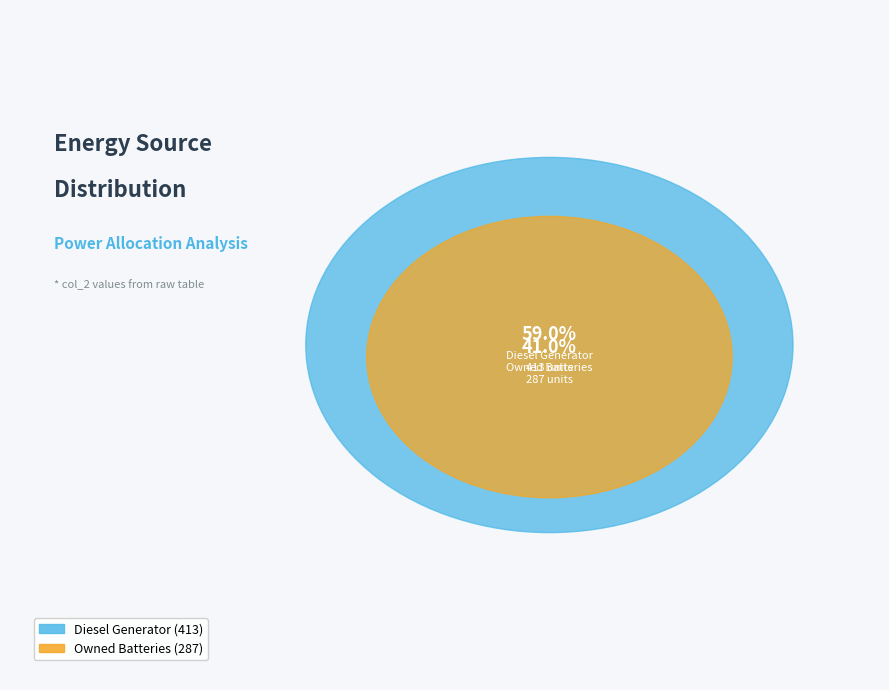

What is the majority slice?

Diesel Generator